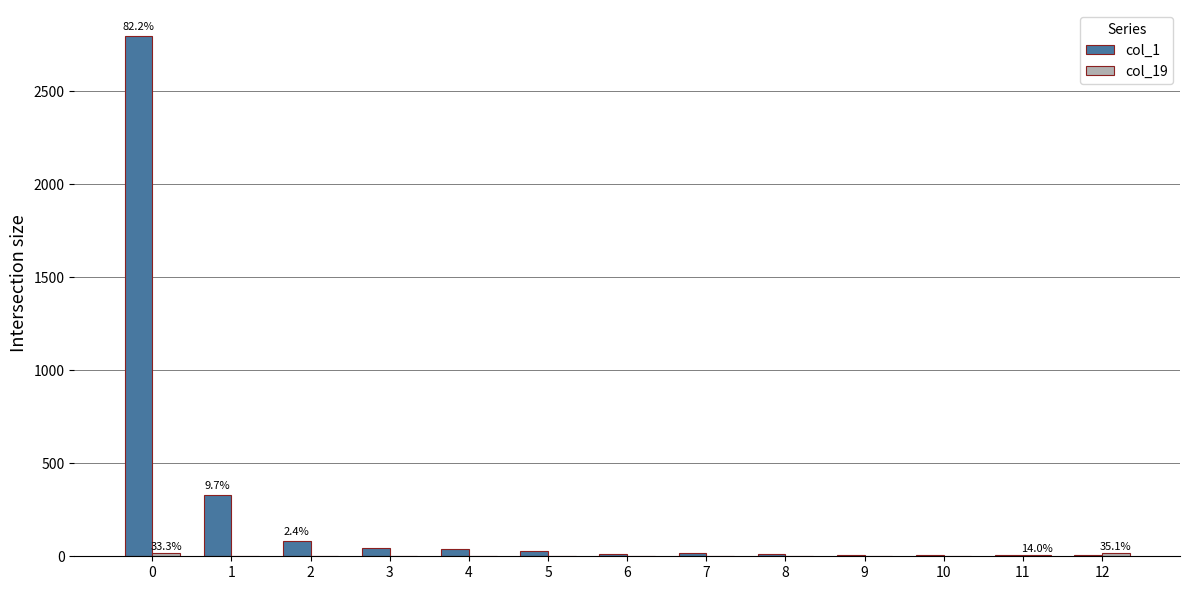

Count the number of categories in the chart.

13